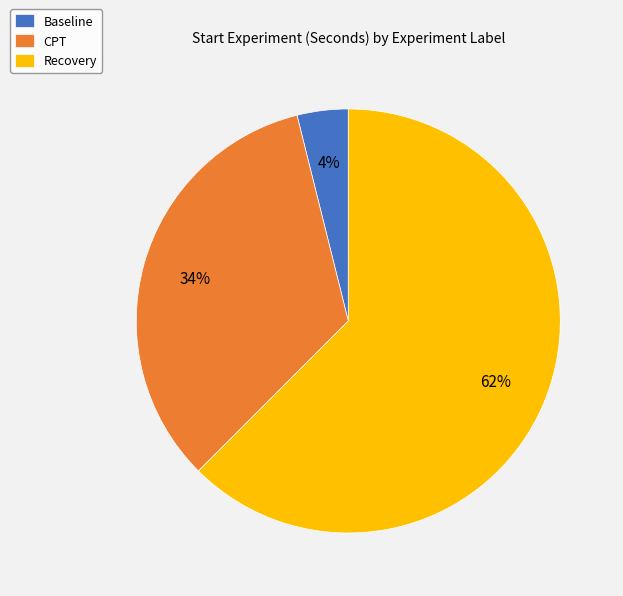

Count the number of slices in the pie.

3